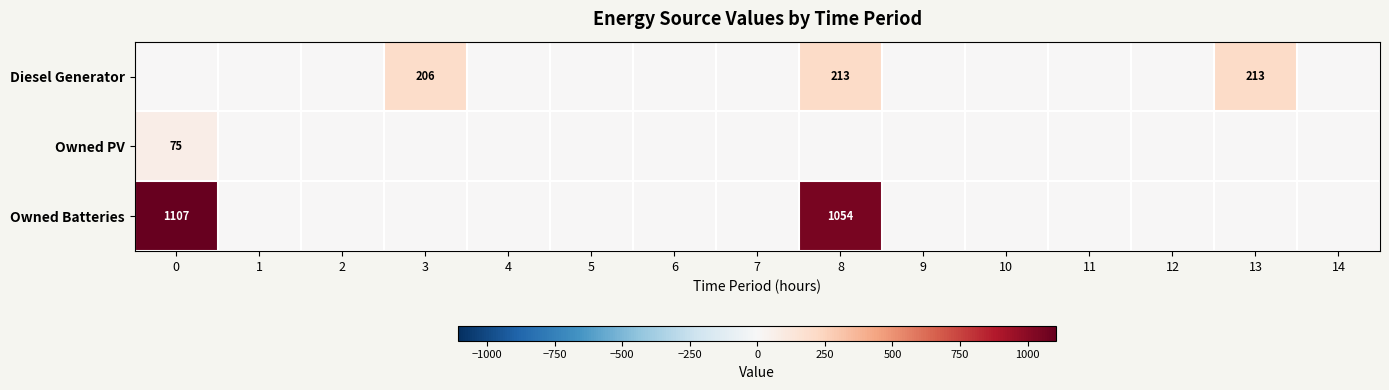

True or false: Owned PV has a value of 24 at 0.

False